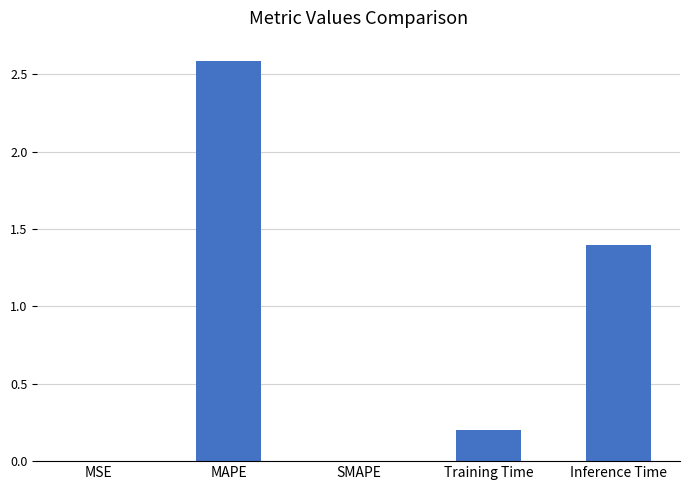

Which category has the highest value across all series?

MAPE